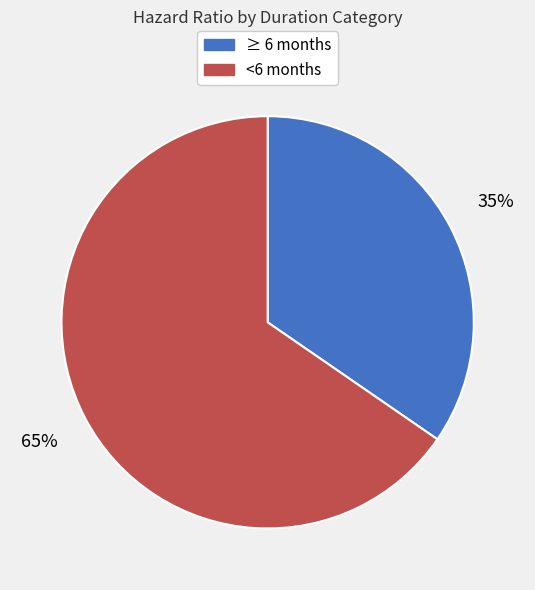

How many slices are in this pie chart?

2